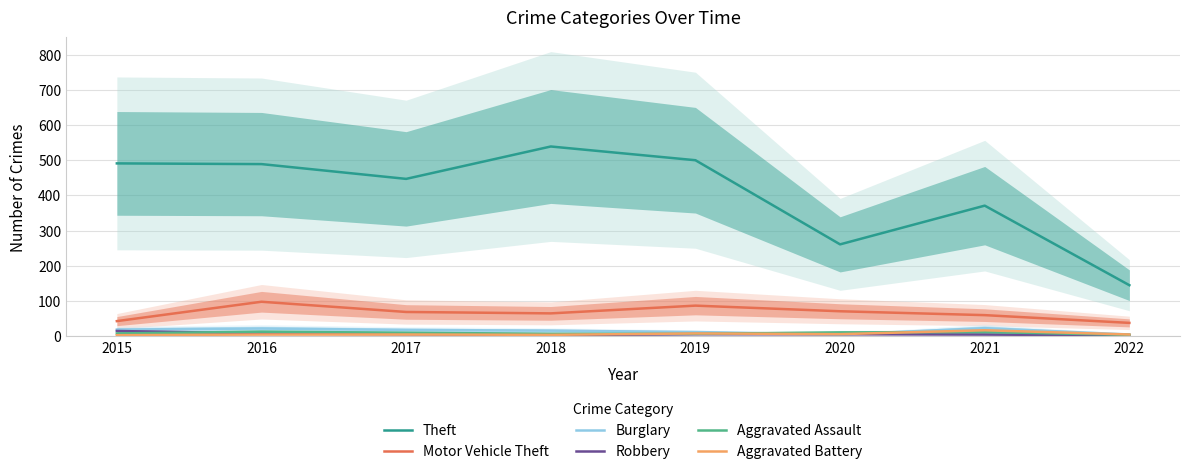

What is the difference between the maximum and minimum values in the Burglary series?

18